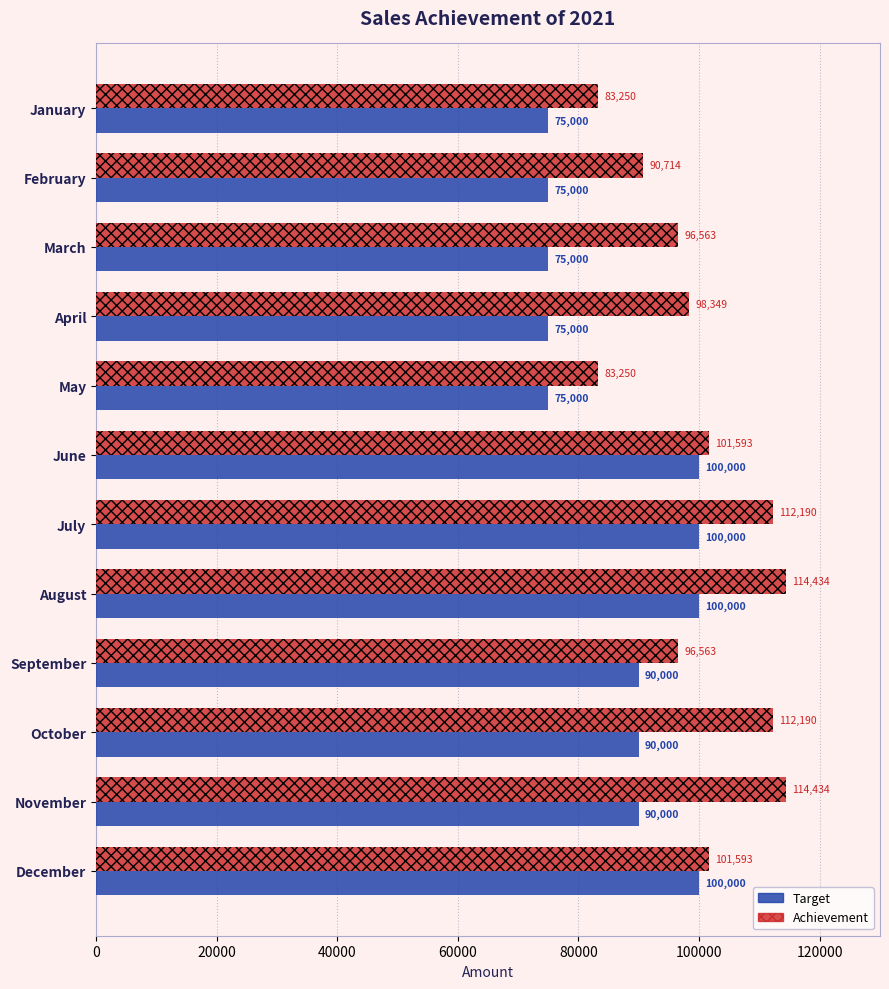

Count the number of data series in this chart.

2